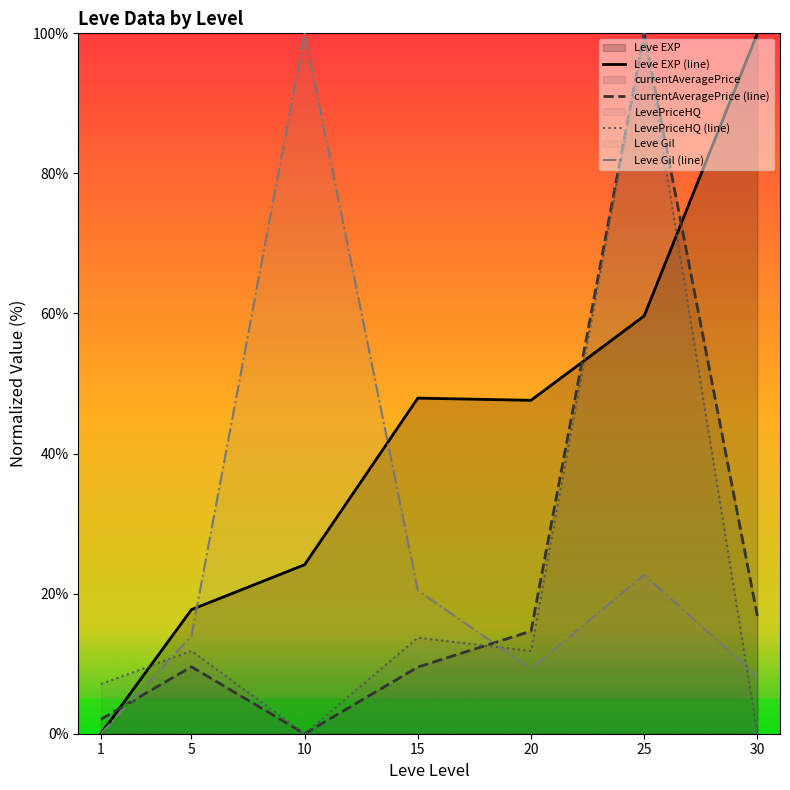

How many data points in Leve Gil are less than 13?

3